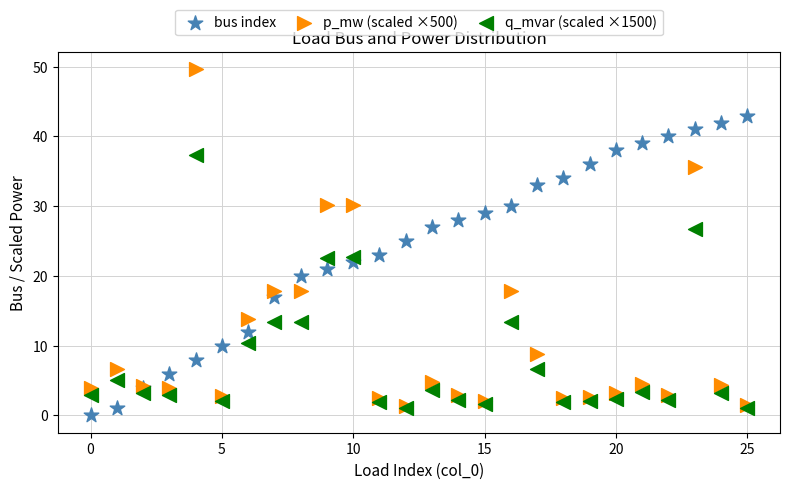

Which series reaches the minimum Y coordinate?

bus index